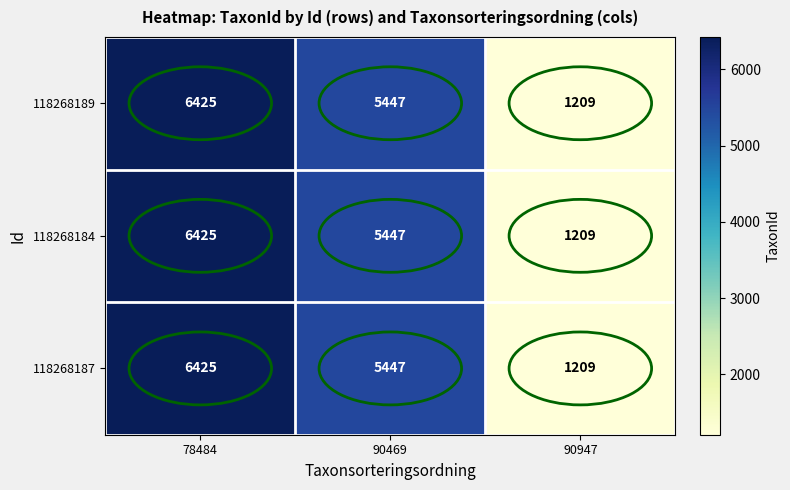

At which category is the sum across all series the highest?

78484